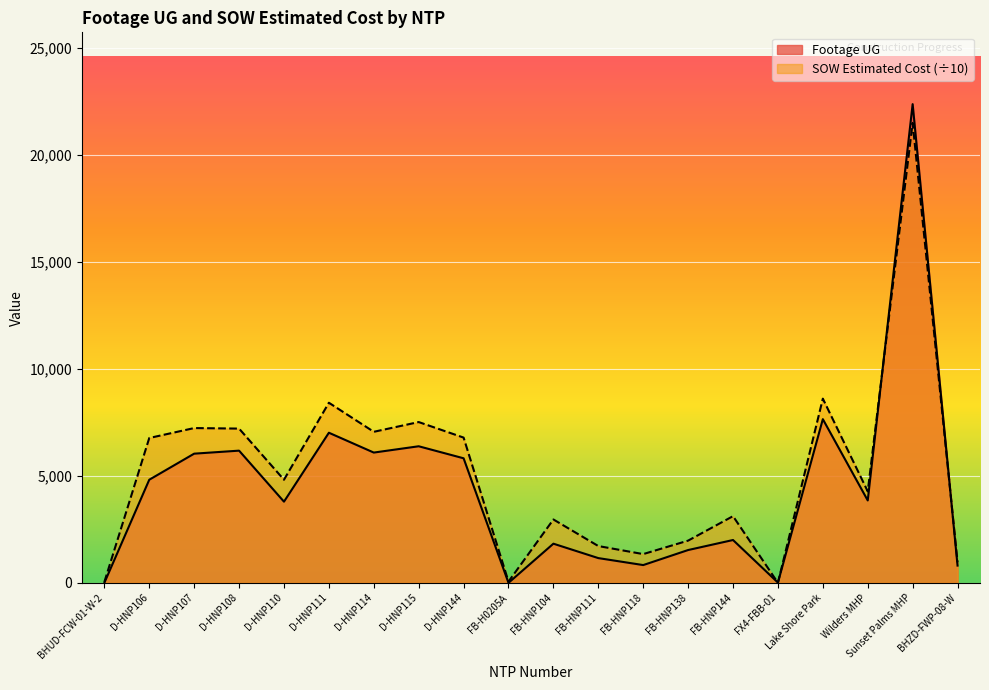

What is the difference between the second highest and second lowest values in the Footage UG series?

7655.0